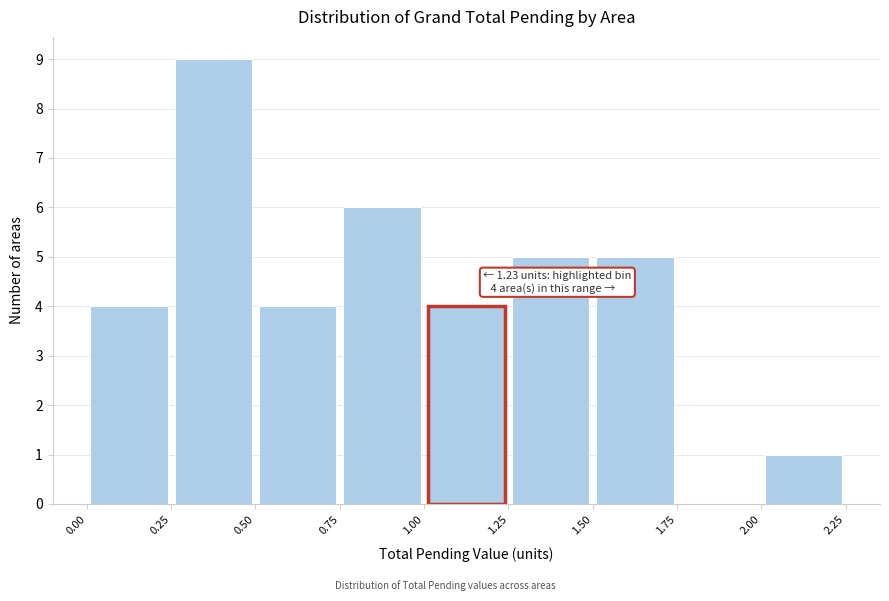

Which range on the x-axis has the tallest bar?

0.25 to 0.50